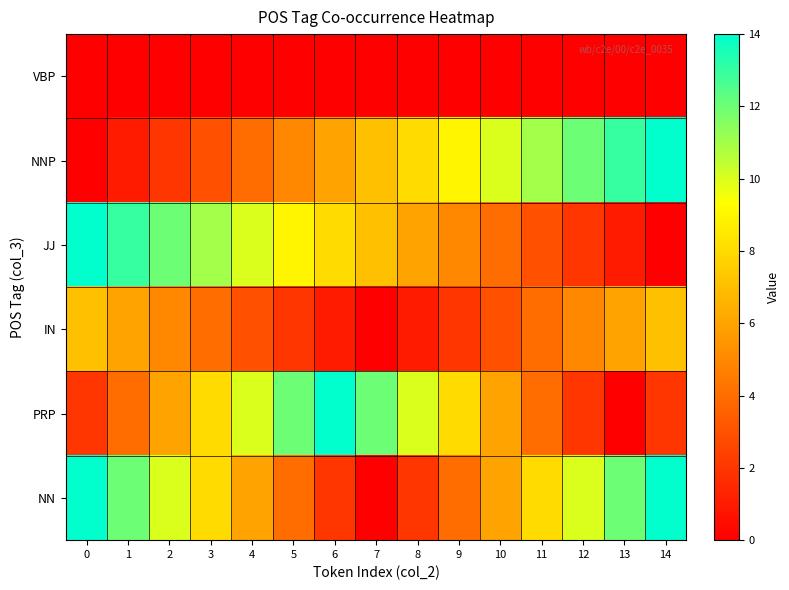

What is the spread (max minus min) of values at 11?

11